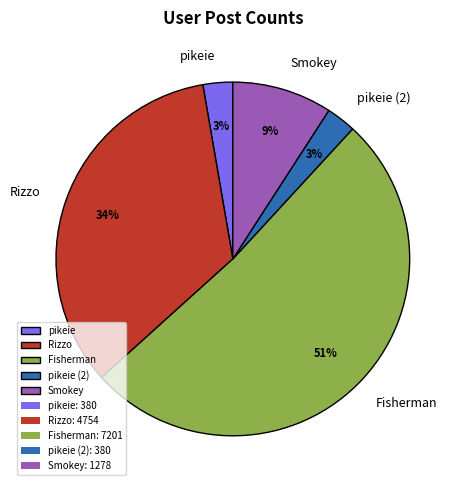

How many segments does this pie chart have?

5